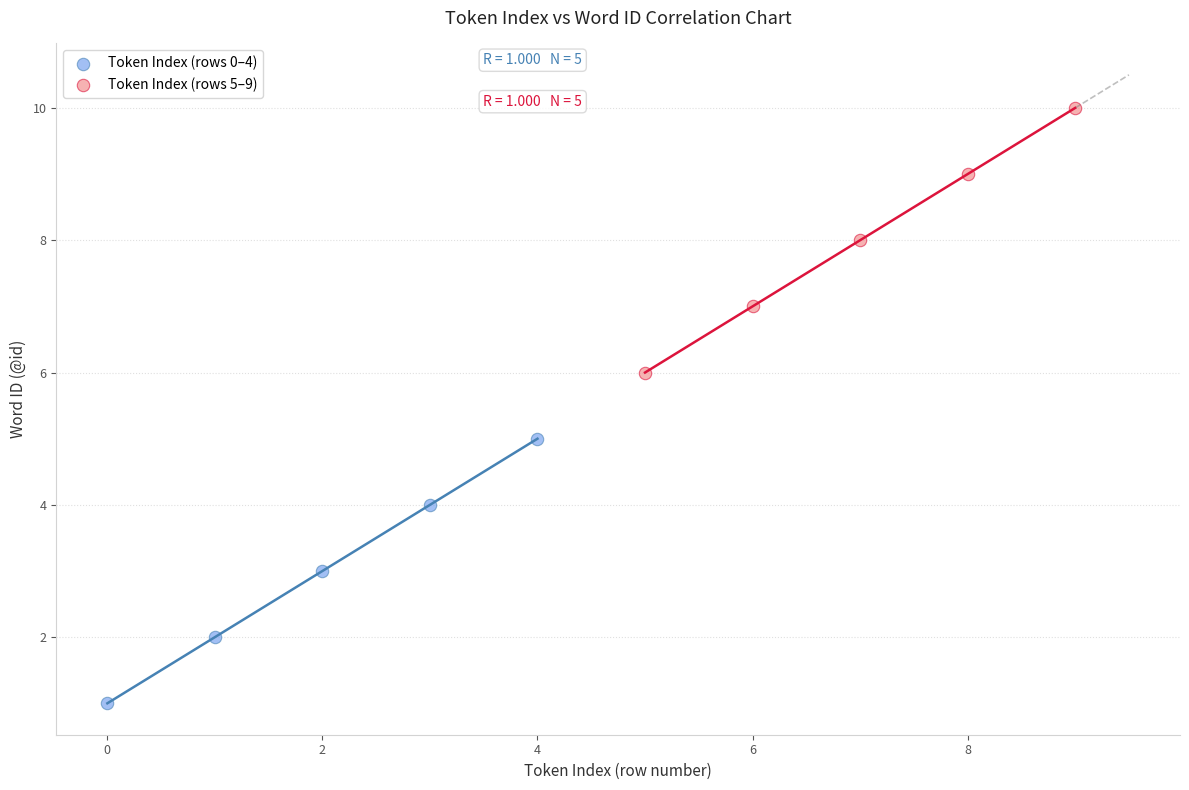

Which series contains the lowest Y value?

Token Index (rows 0–4)